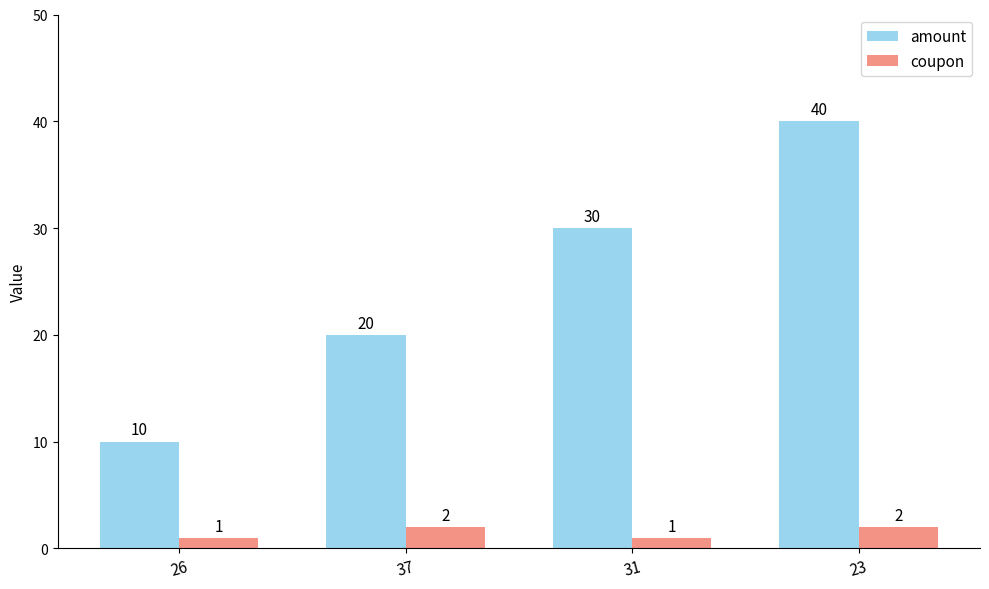

What is the sum of all coupon values?

6